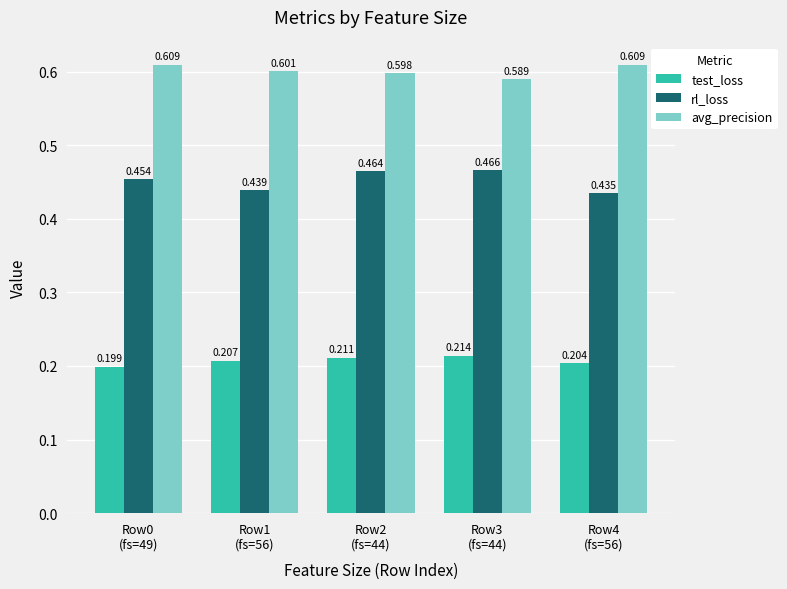

What is the sum of all rl_loss values?

2.3